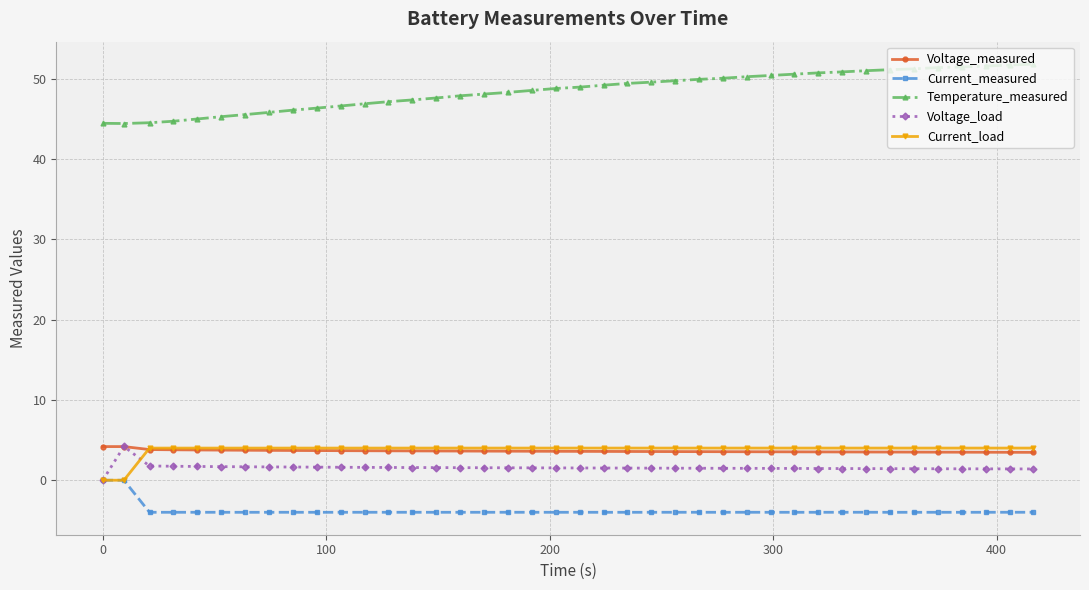

How many values in the Current_measured series exceed -3?

2